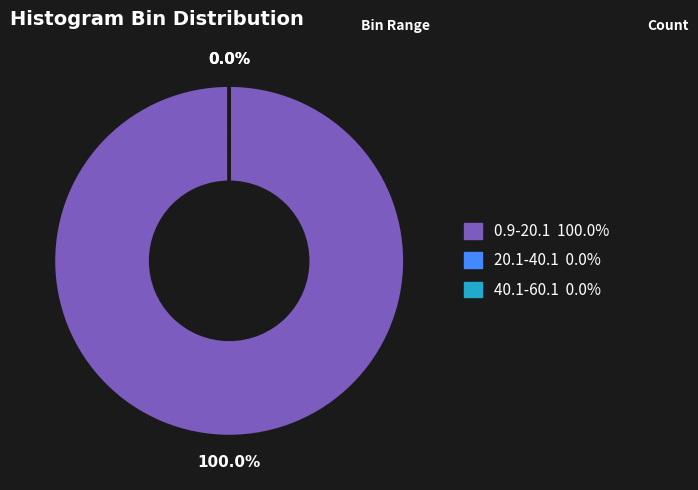

Is there any slice that represents more than half of the pie?

Yes